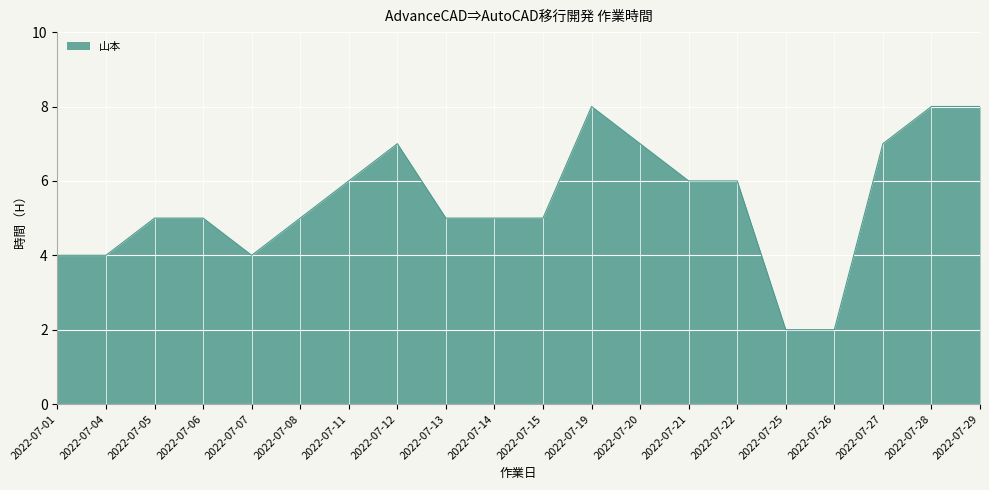

The chart shows a value of 4 at 2022-07-27. True or false?

False